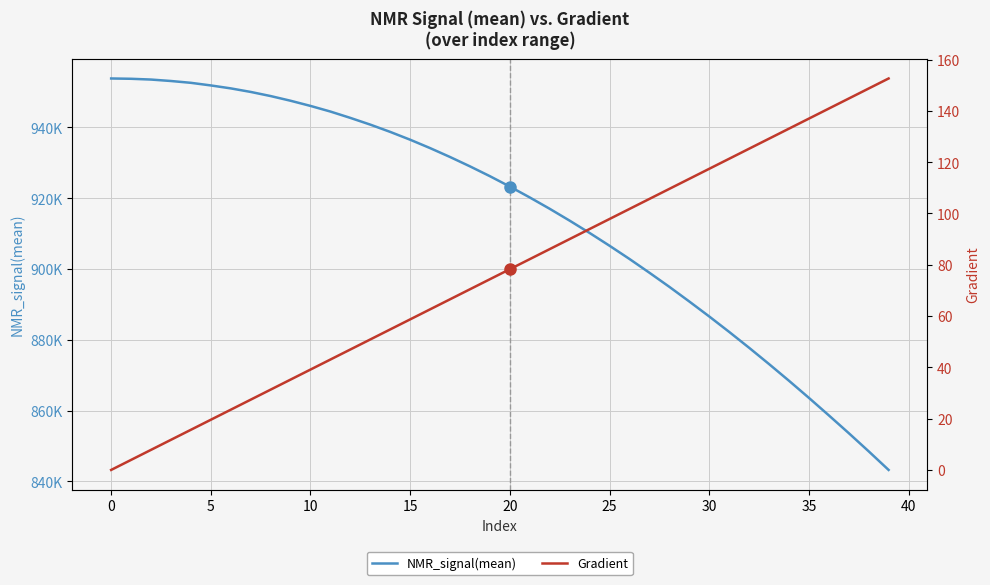

At how many categories does at least one series exceed 786420?

40